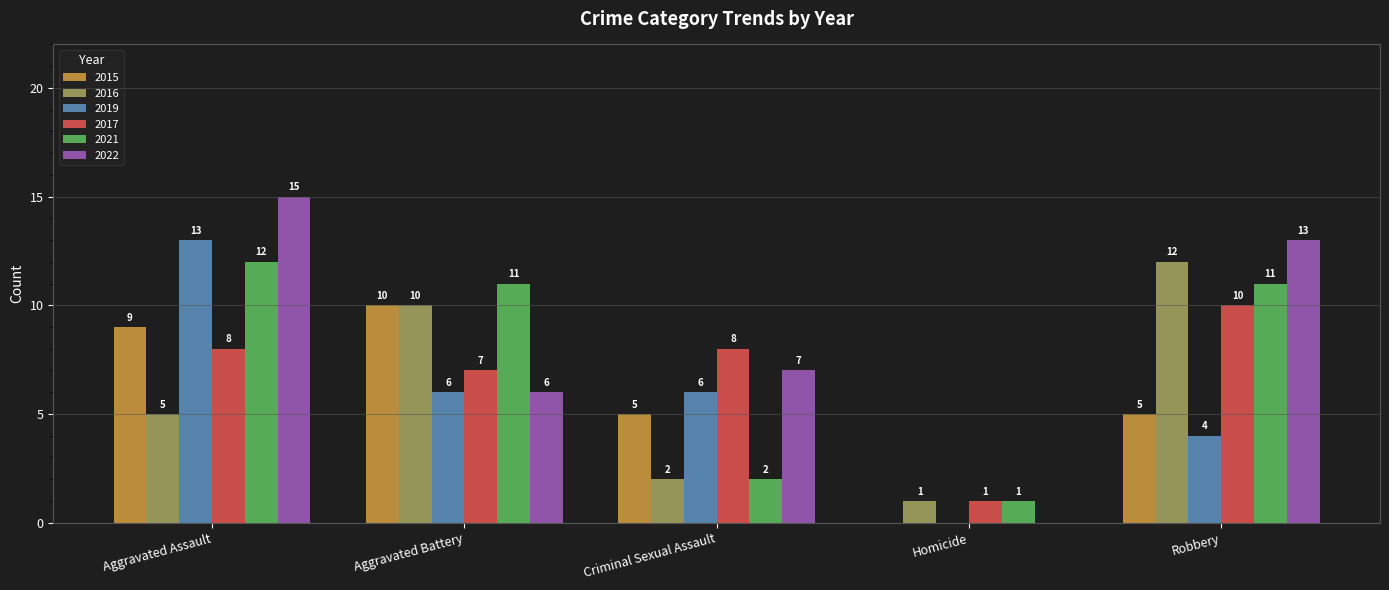

What is the sum of all 2019 values?

29